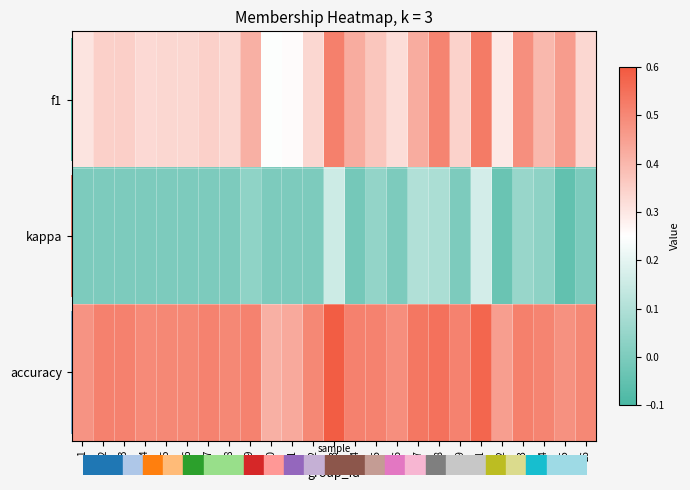

At 4, list the series in order from smallest to largest.

kappa, f1, accuracy